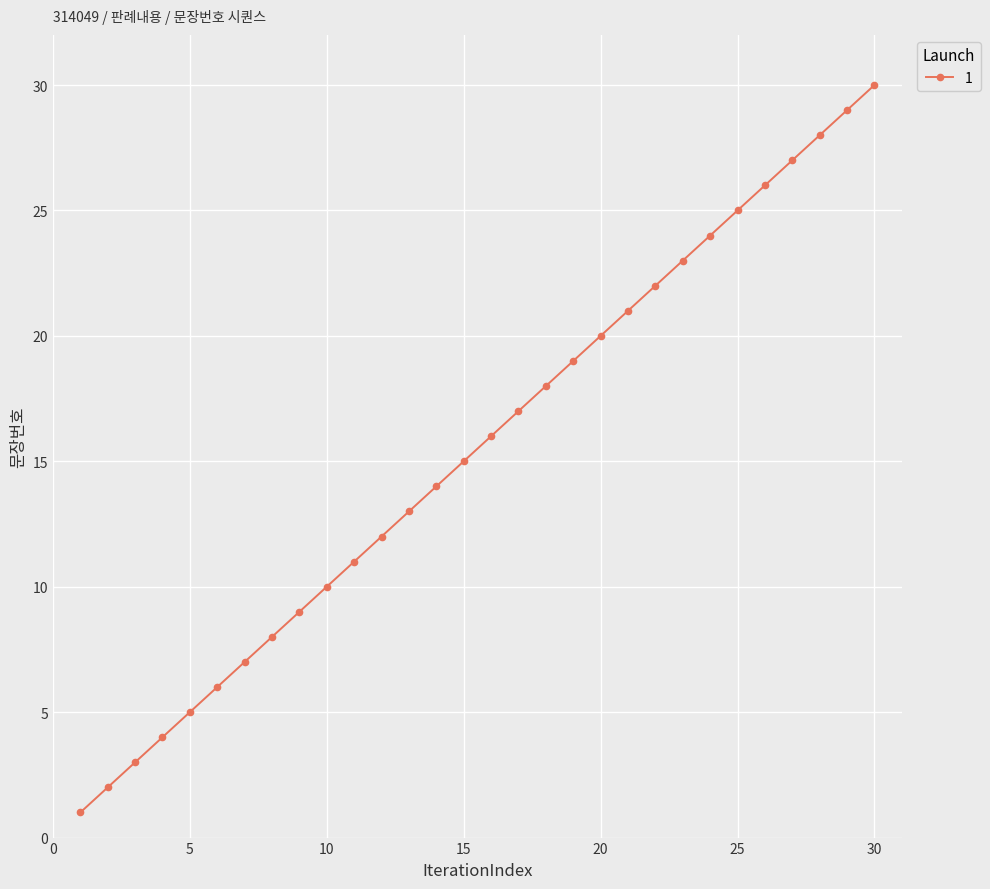

What is the maximum value shown in the chart?

30